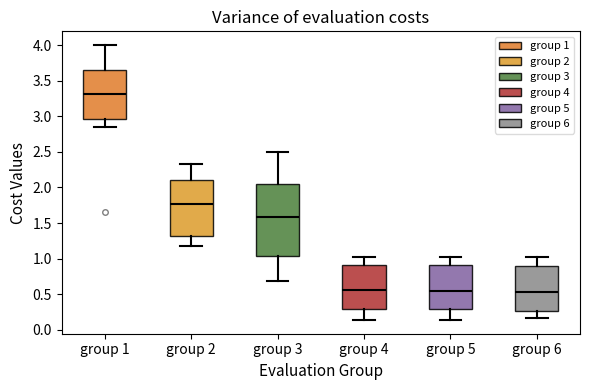

Which box has the highest median line?

group 1